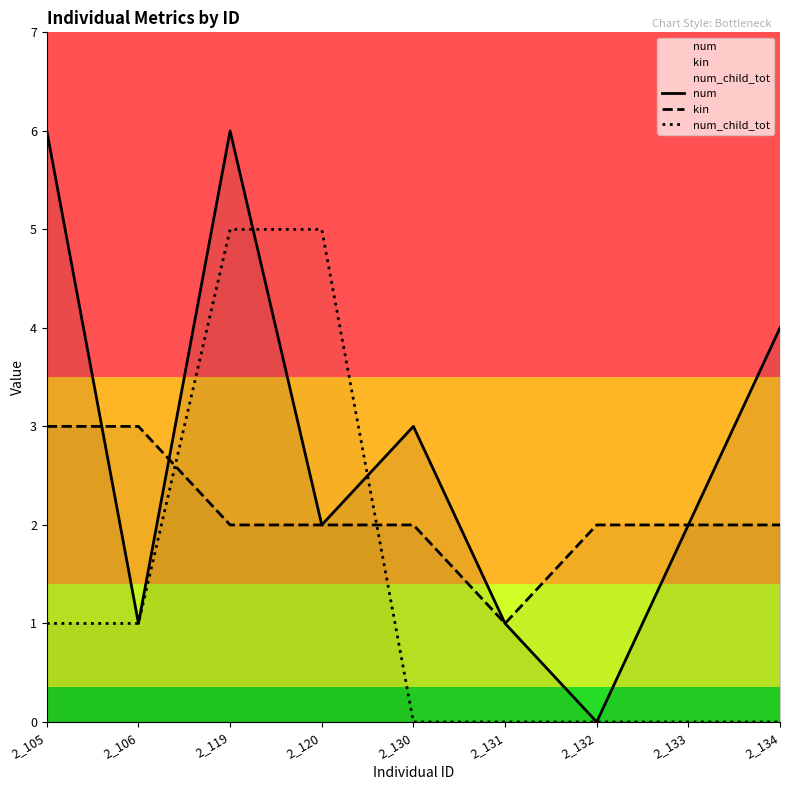

What is the sum of the kin values at 2_132 and 2_130?

4